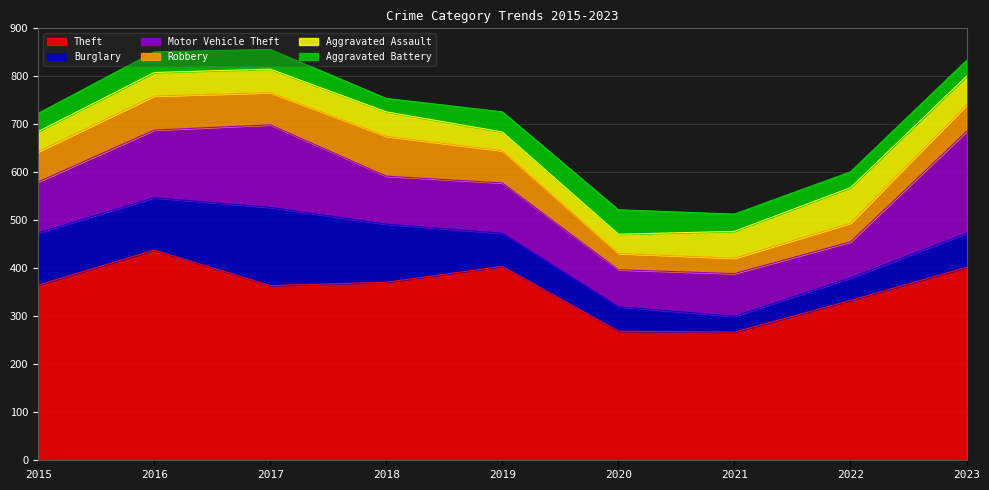

Does the chart display data point markers on the line(s)?

No